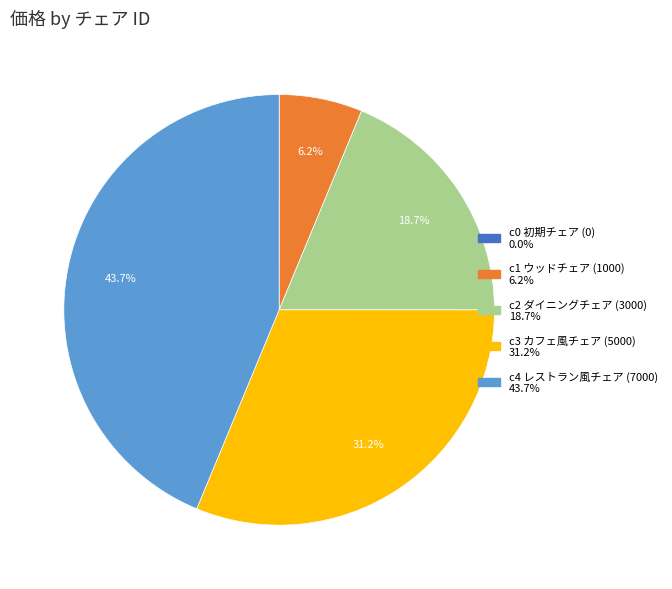

Approximately how many times larger is the value at c4 レストラン風チェア compared to c2 ダイニングチェア?

2.3